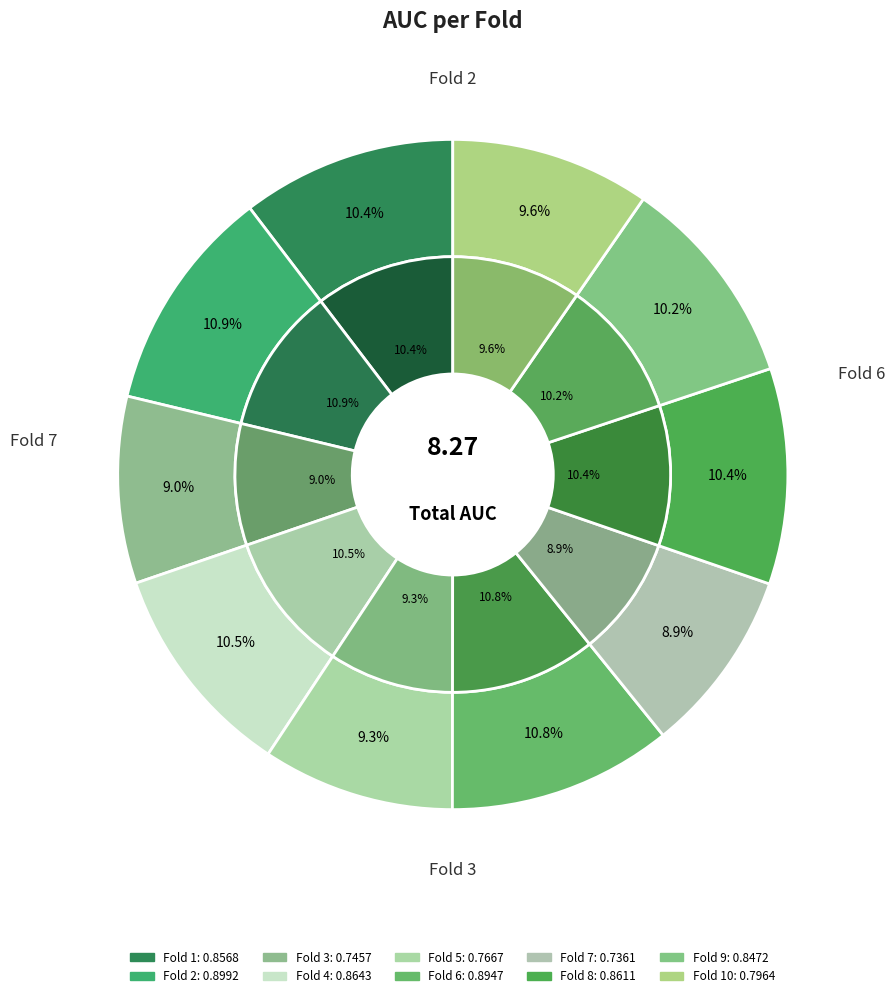

To the nearest percent, what is the average slice percentage?

10%